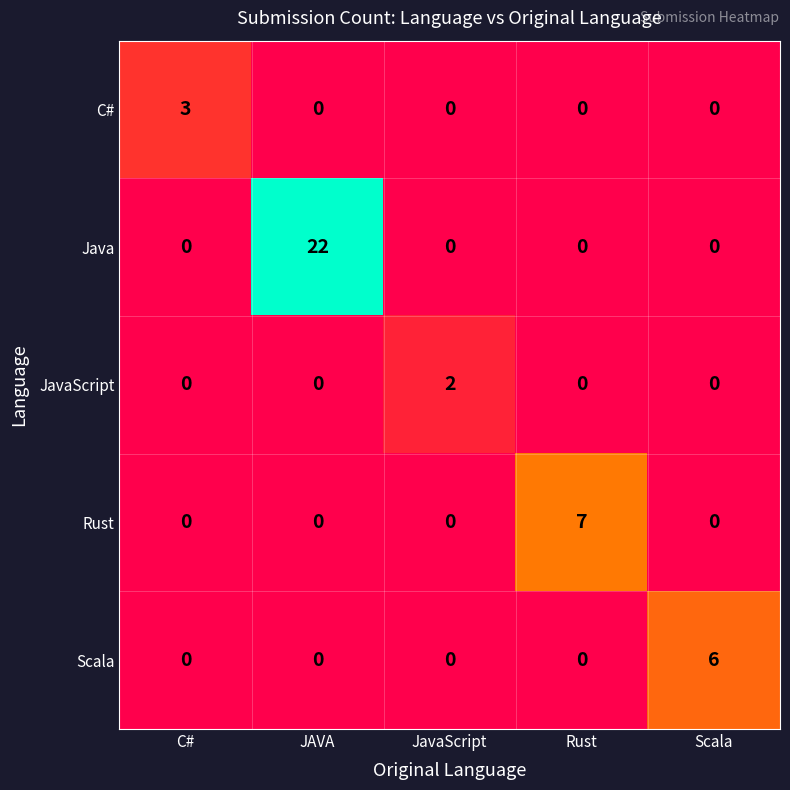

What is the total value across all series at C#?

3